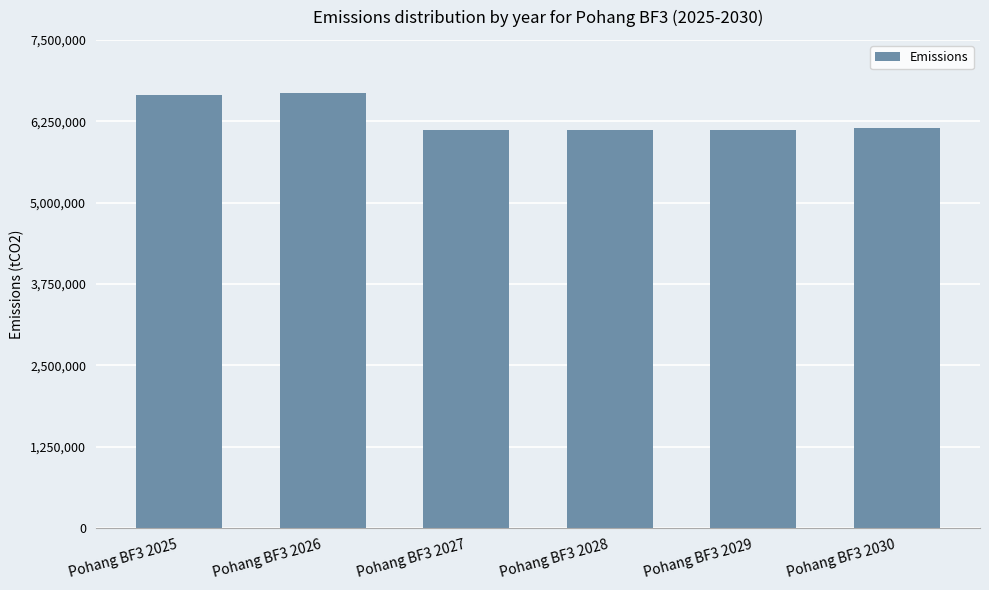

What is the sum of all values?

37858910.8